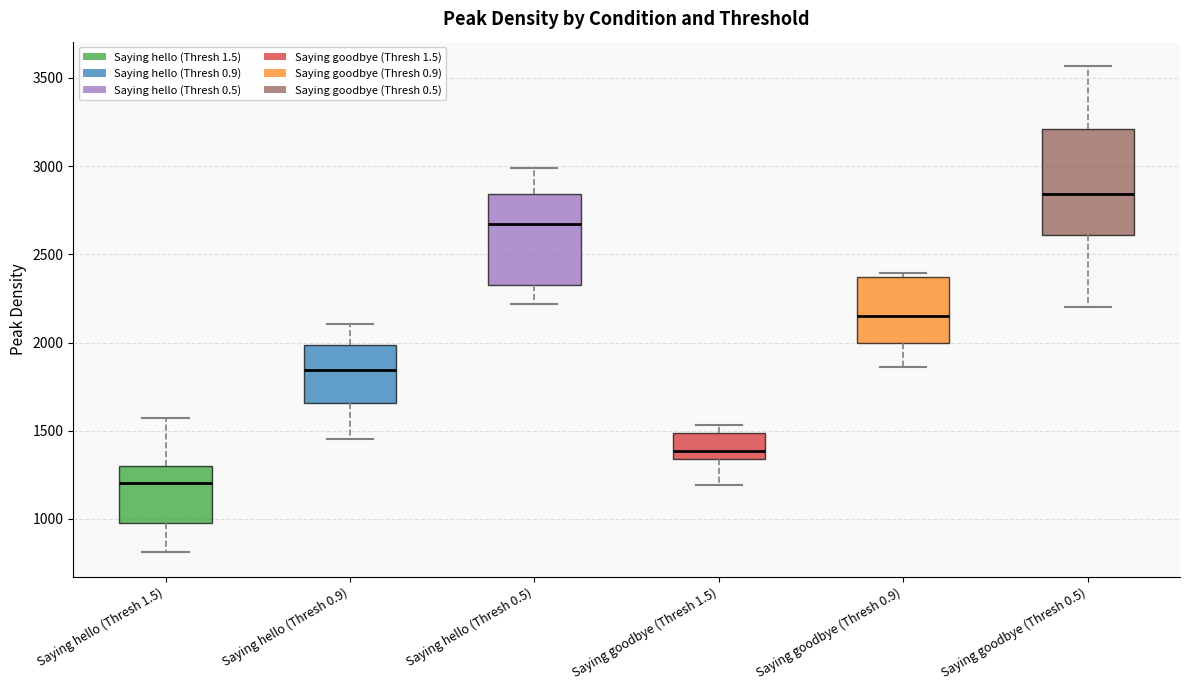

Comparing the boxes themselves (not the whiskers), which one is the tallest?

Saying goodbye (Thresh 0.5)